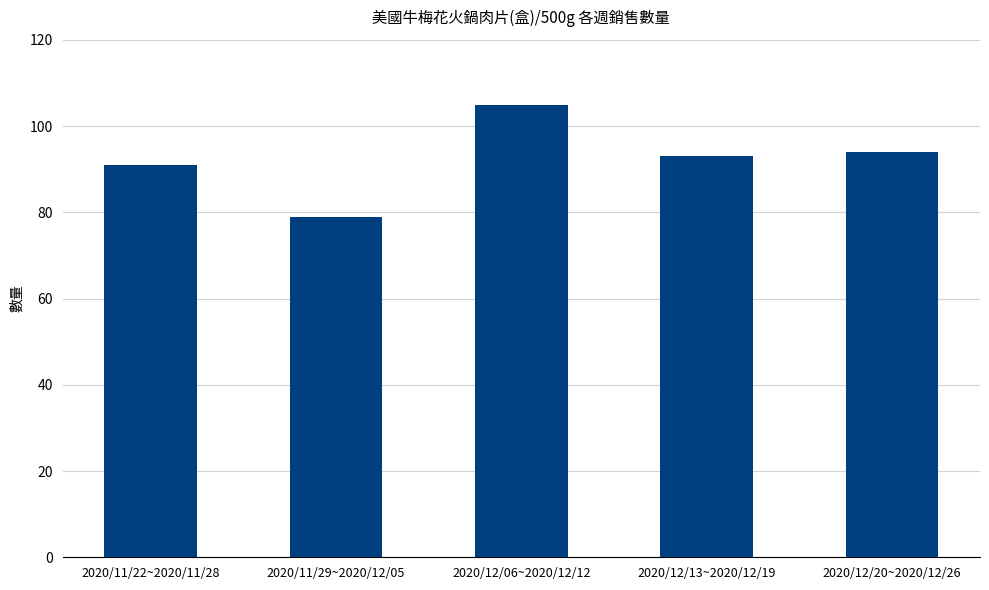

How many bars are there in total?

5